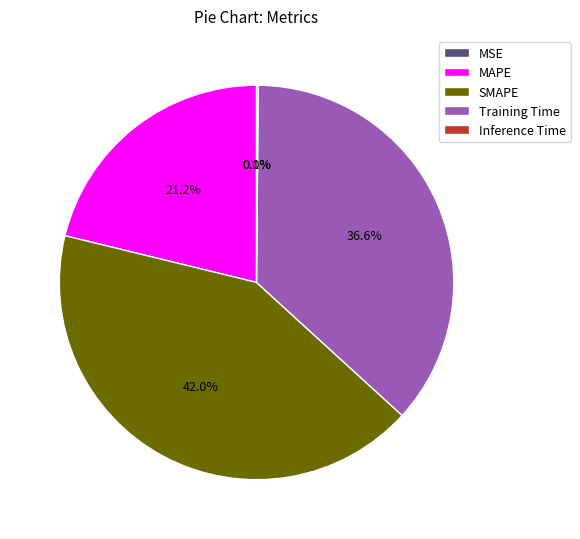

Does any single category account for the majority?

No